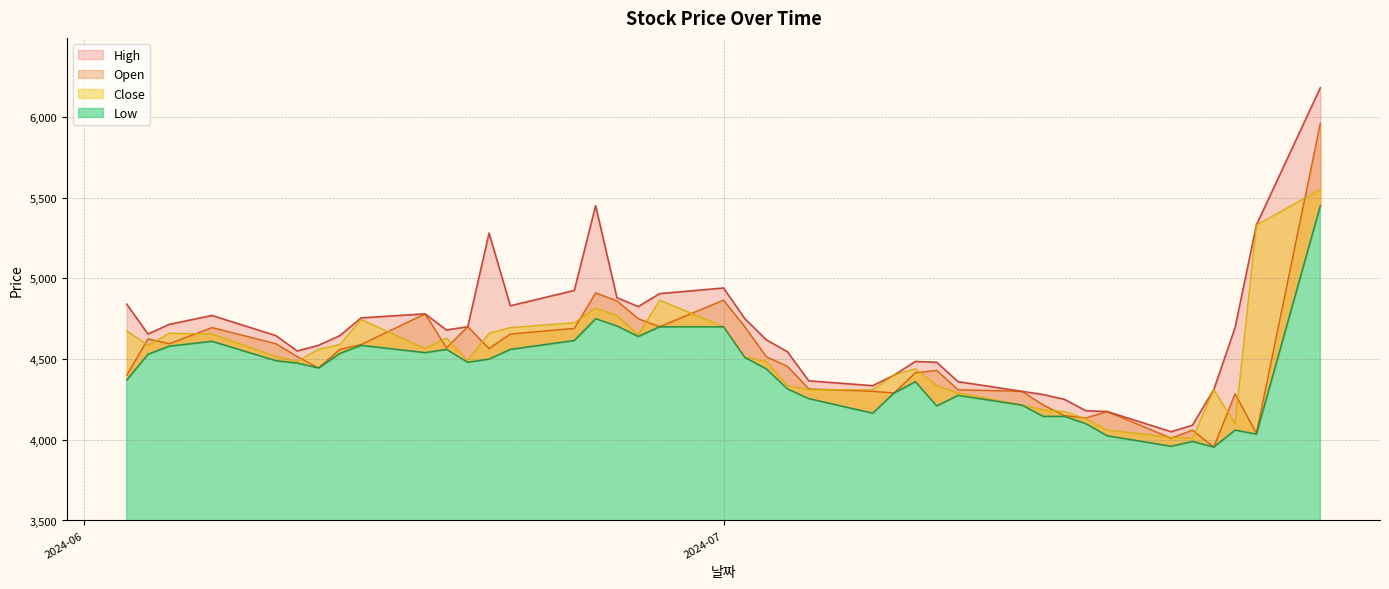

True or false: High and Low cross at least once.

False